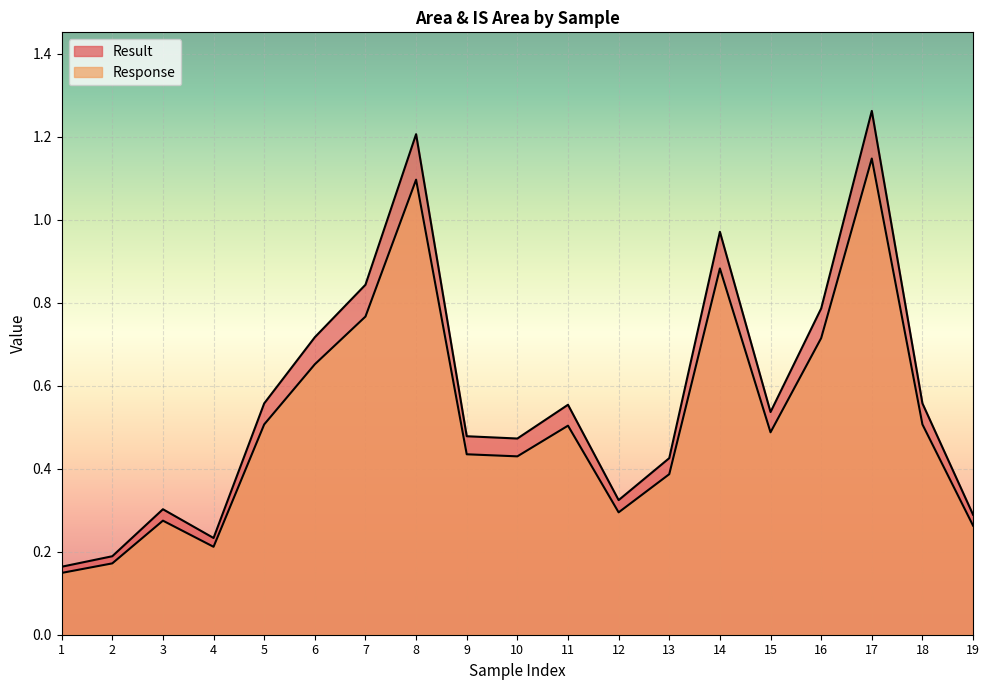

What is the approximate value of Result at 9?

0.5